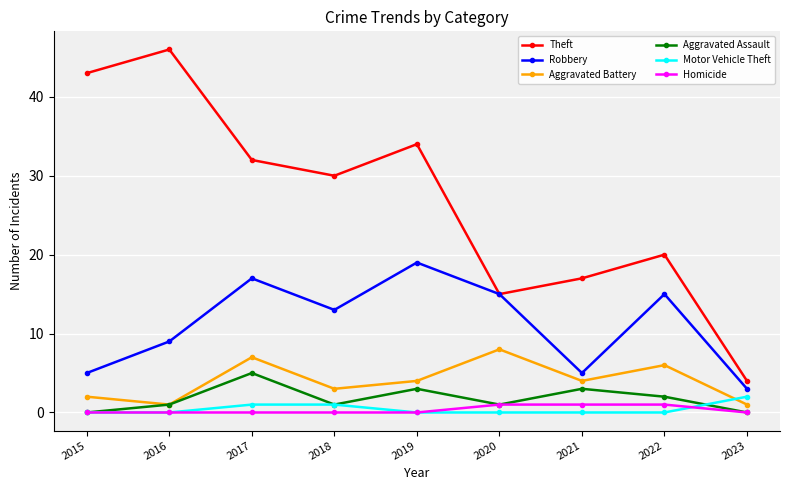

Reading left to right, what are all the values shown in this chart?

Theft: 2015=43	2016=46	2017=32	2018=30	2019=34	2020=15	2021=17	2022=20	2023=4
Robbery: 2015=5	2016=9	2017=17	2018=13	2019=19	2020=15	2021=5	2022=15	2023=3
Aggravated Battery: 2015=2	2016=1	2017=7	2018=3	2019=4	2020=8	2021=4	2022=6	2023=1
Aggravated Assault: 2015=0	2016=1	2017=5	2018=1	2019=3	2020=1	2021=3	2022=2	2023=0
Motor Vehicle Theft: 2015=0	2016=0	2017=1	2018=1	2019=0	2020=0	2021=0	2022=0	2023=2
Homicide: 2015=0	2016=0	2017=0	2018=0	2019=0	2020=1	2021=1	2022=1	2023=0